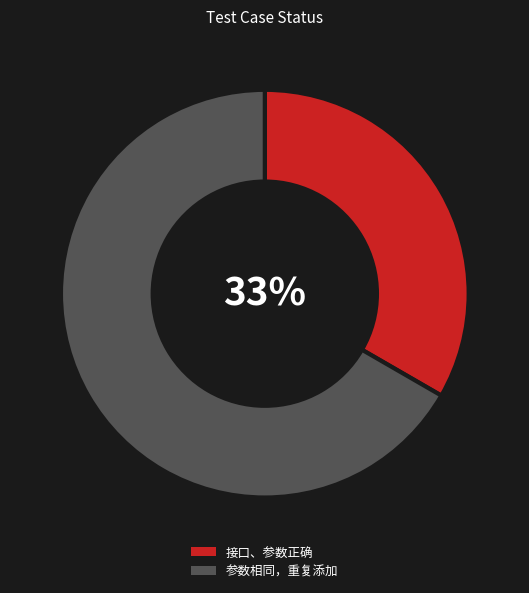

Which slice represents more than half of the pie?

参数相同，重复添加